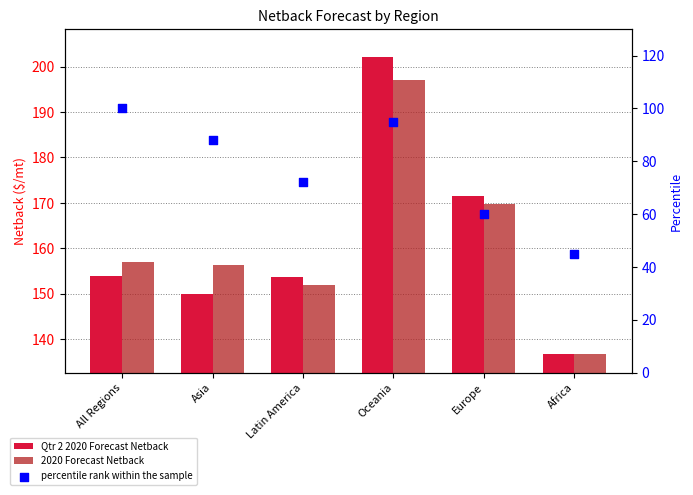

Which series contains the highest Y value?

Qtr 2 2020 Forecast Netback